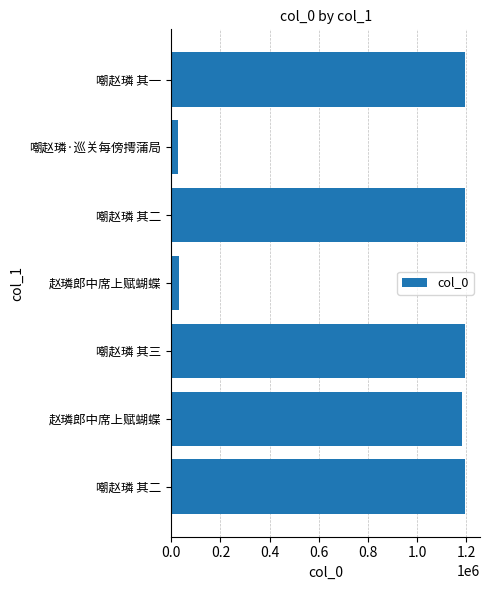

How many distinct data groups are displayed?

1